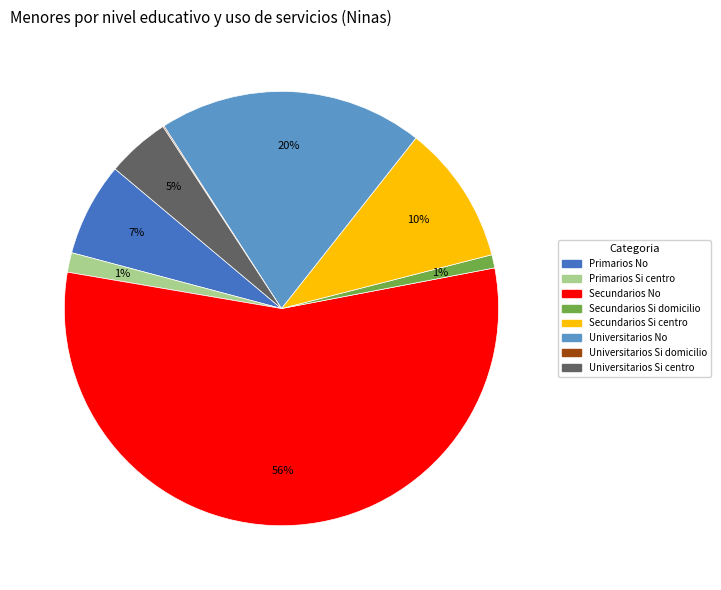

To the nearest percent, what is the difference between the largest and smallest slice percentages?

56%